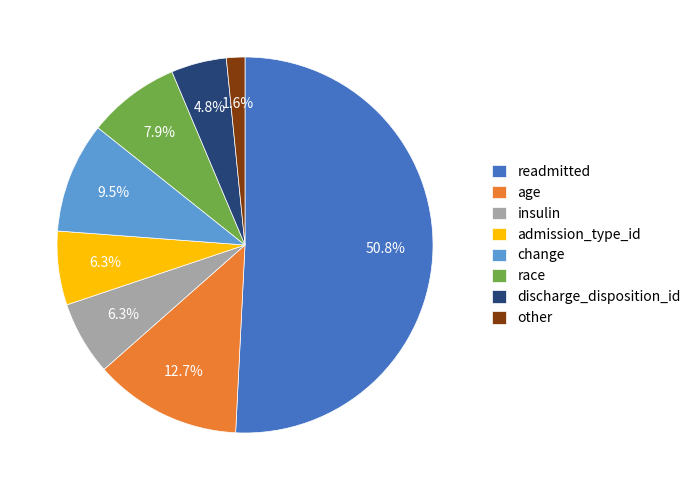

Which has a higher value, race or readmitted?

readmitted